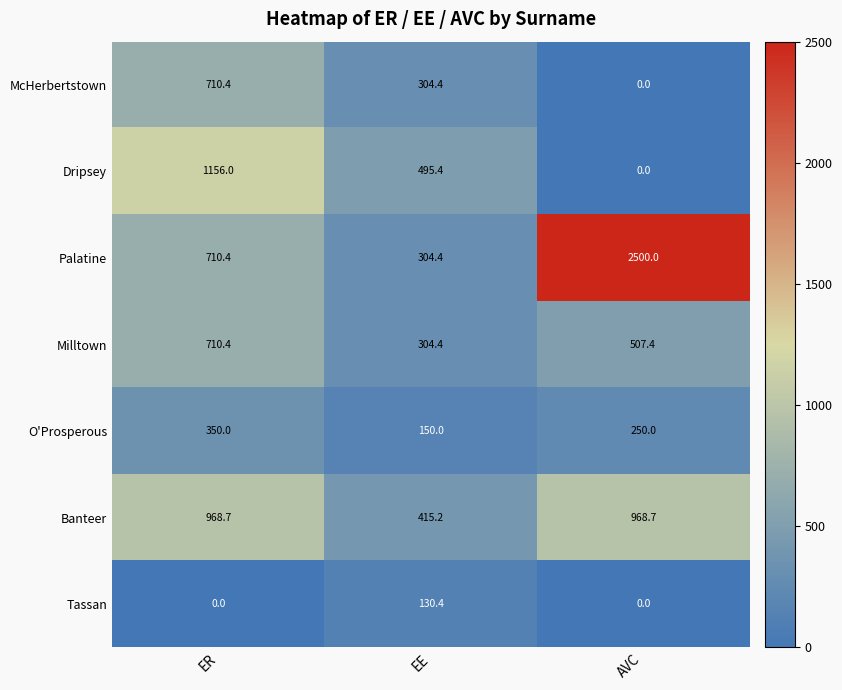

The value of Palatine at EE is 304.4. True or false?

True